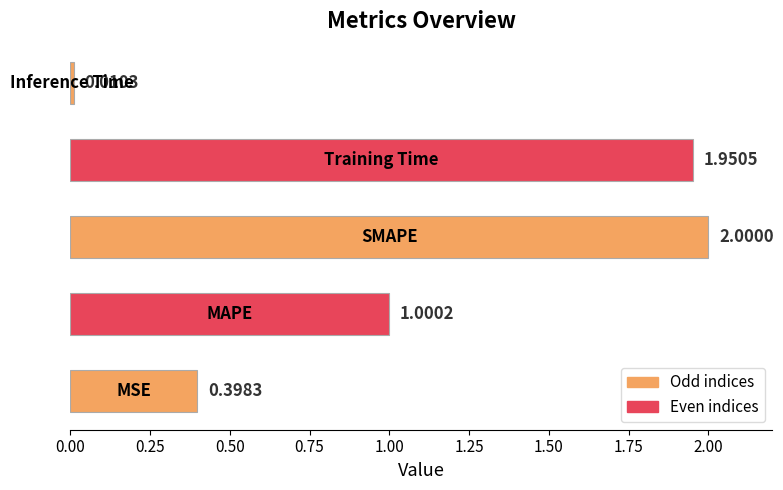

What is the greatest value displayed?

2.0